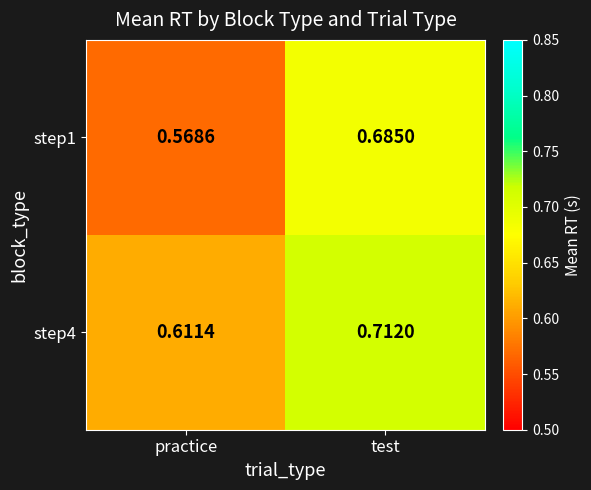

Rank the categories by step1 value from highest to lowest.

test, practice